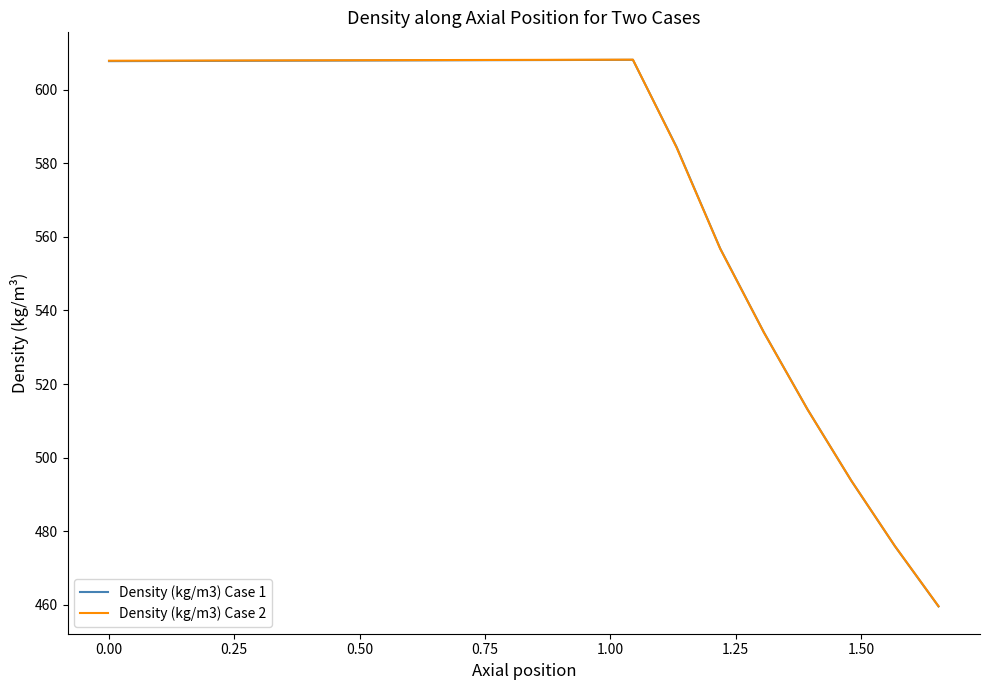

What is the highest value of the Density (kg/m3) Case 2 series?

608.2